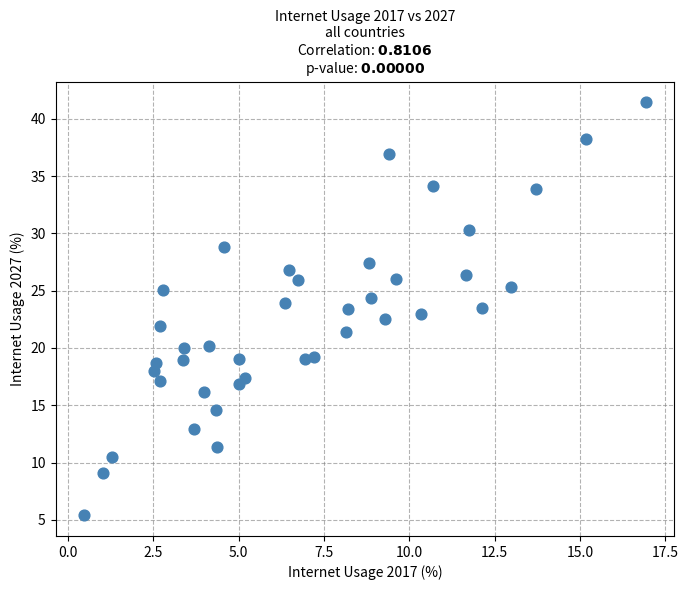

What is the range of Y values (max minus min)?

36.1